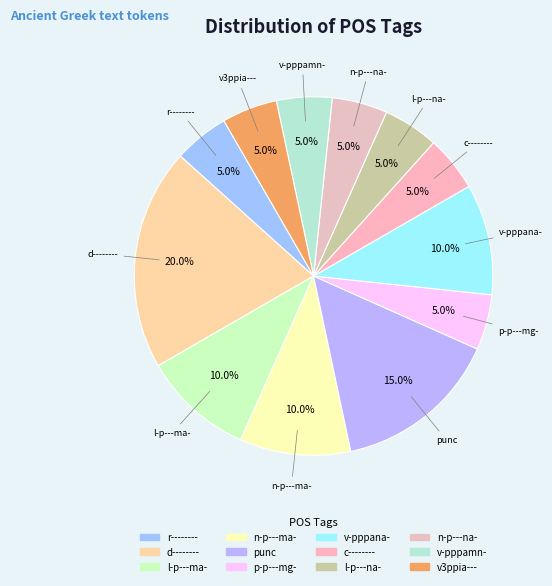

What is the largest slice in the pie chart?

d--------